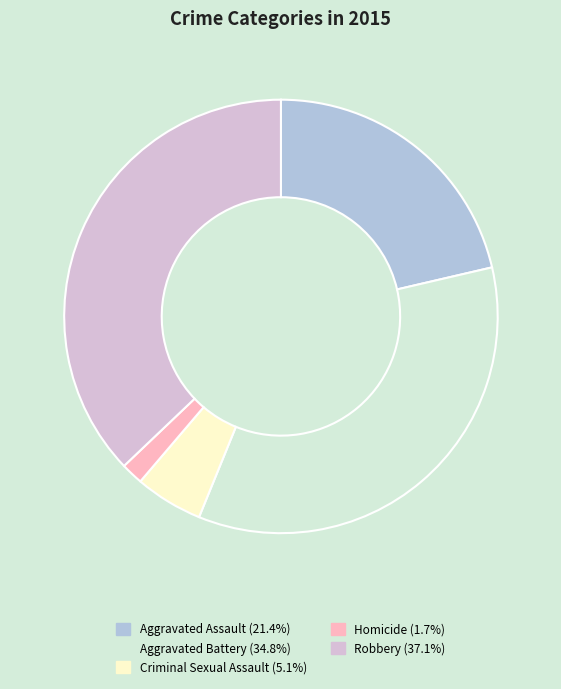

Rank the categories by value from lowest to highest.

Homicide, Criminal Sexual Assault, Aggravated Assault, Aggravated Battery, Robbery